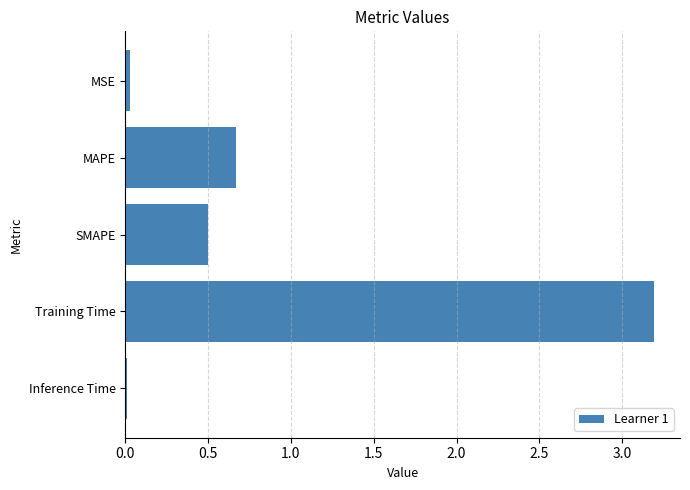

What is the difference between the second highest and minimum values?

0.7